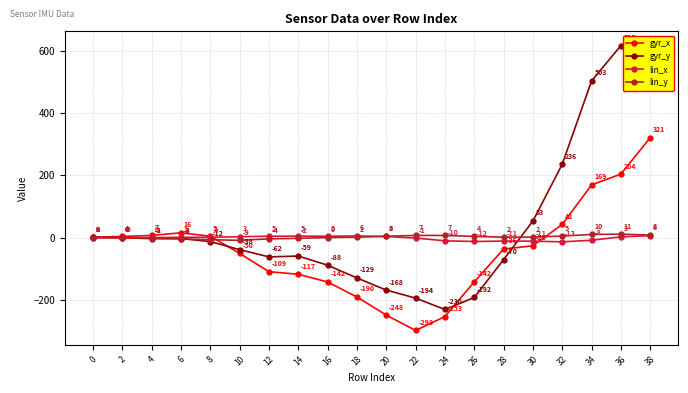

Between 8 and 28, which series saw the biggest shift?

gyr_y